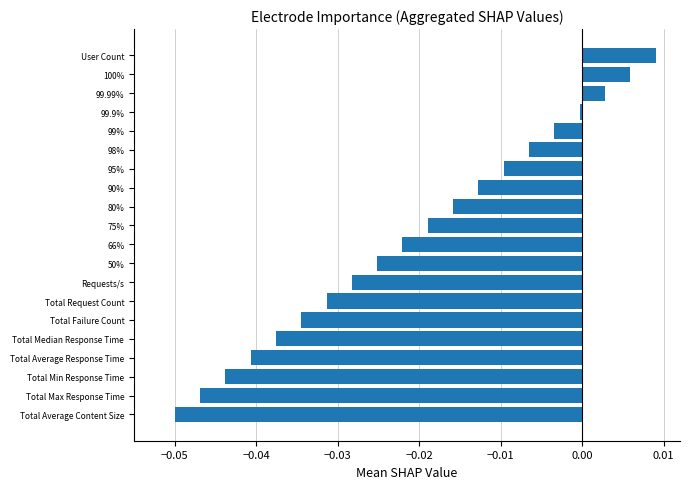

What is the difference between the second highest and second lowest values?

0.1